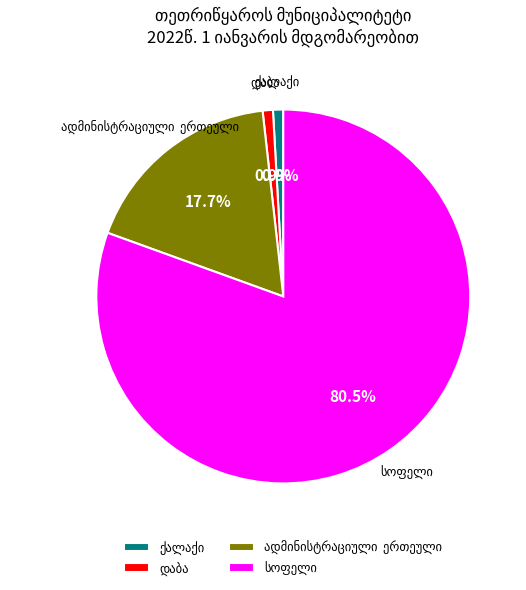

Is there any slice that represents more than half of the pie?

Yes